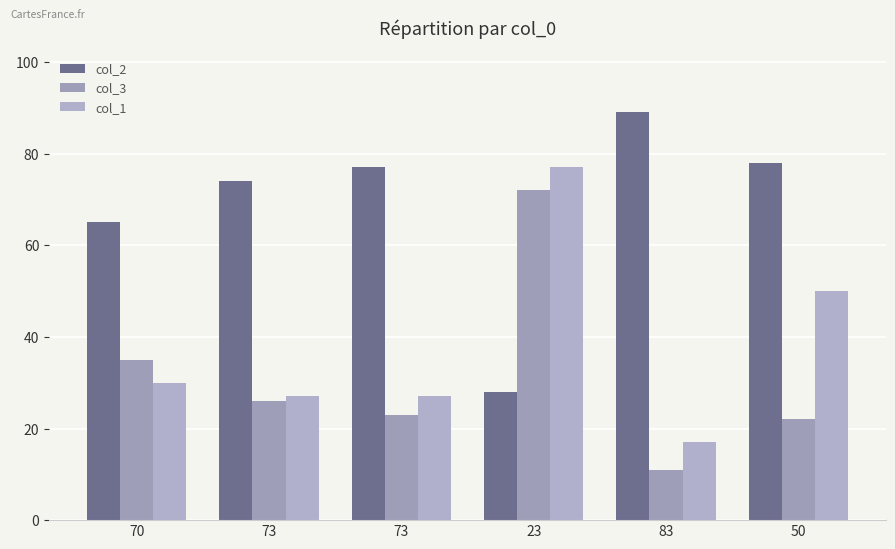

How many data points does each series have?

6